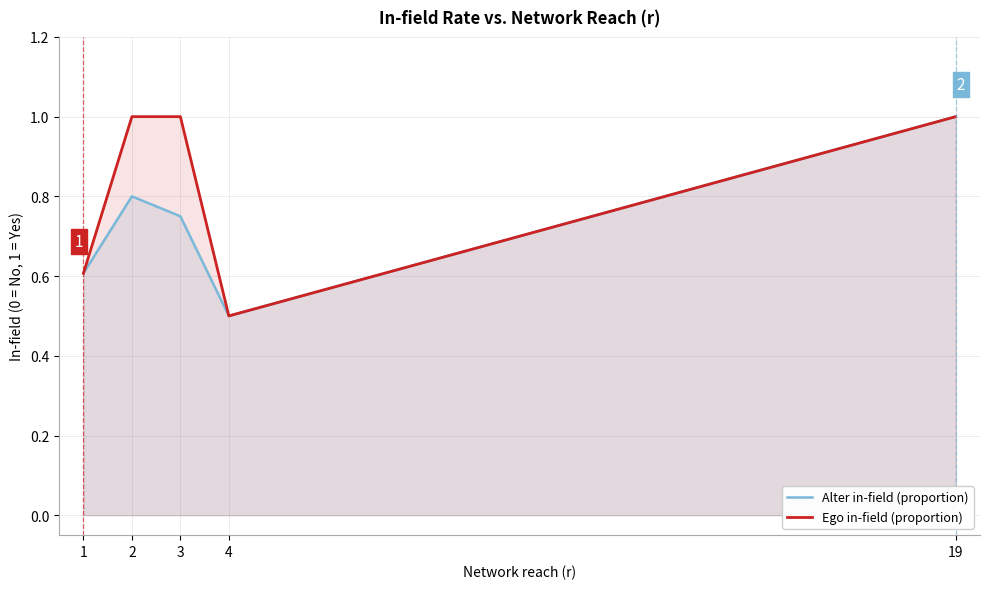

Which series has the largest range (max minus min)?

Alter in-field (proportion)